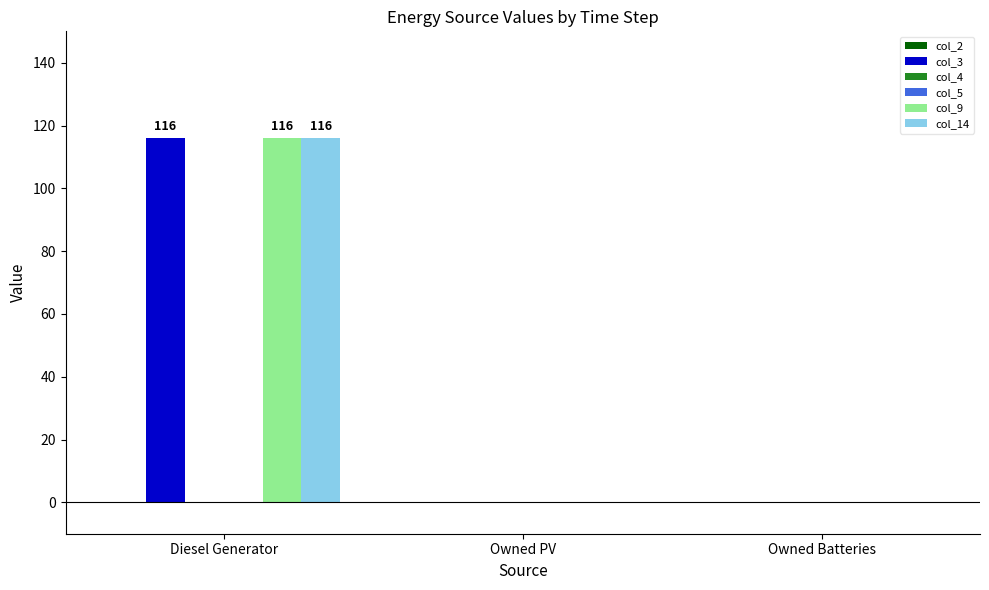

How many bars are there in total?

18